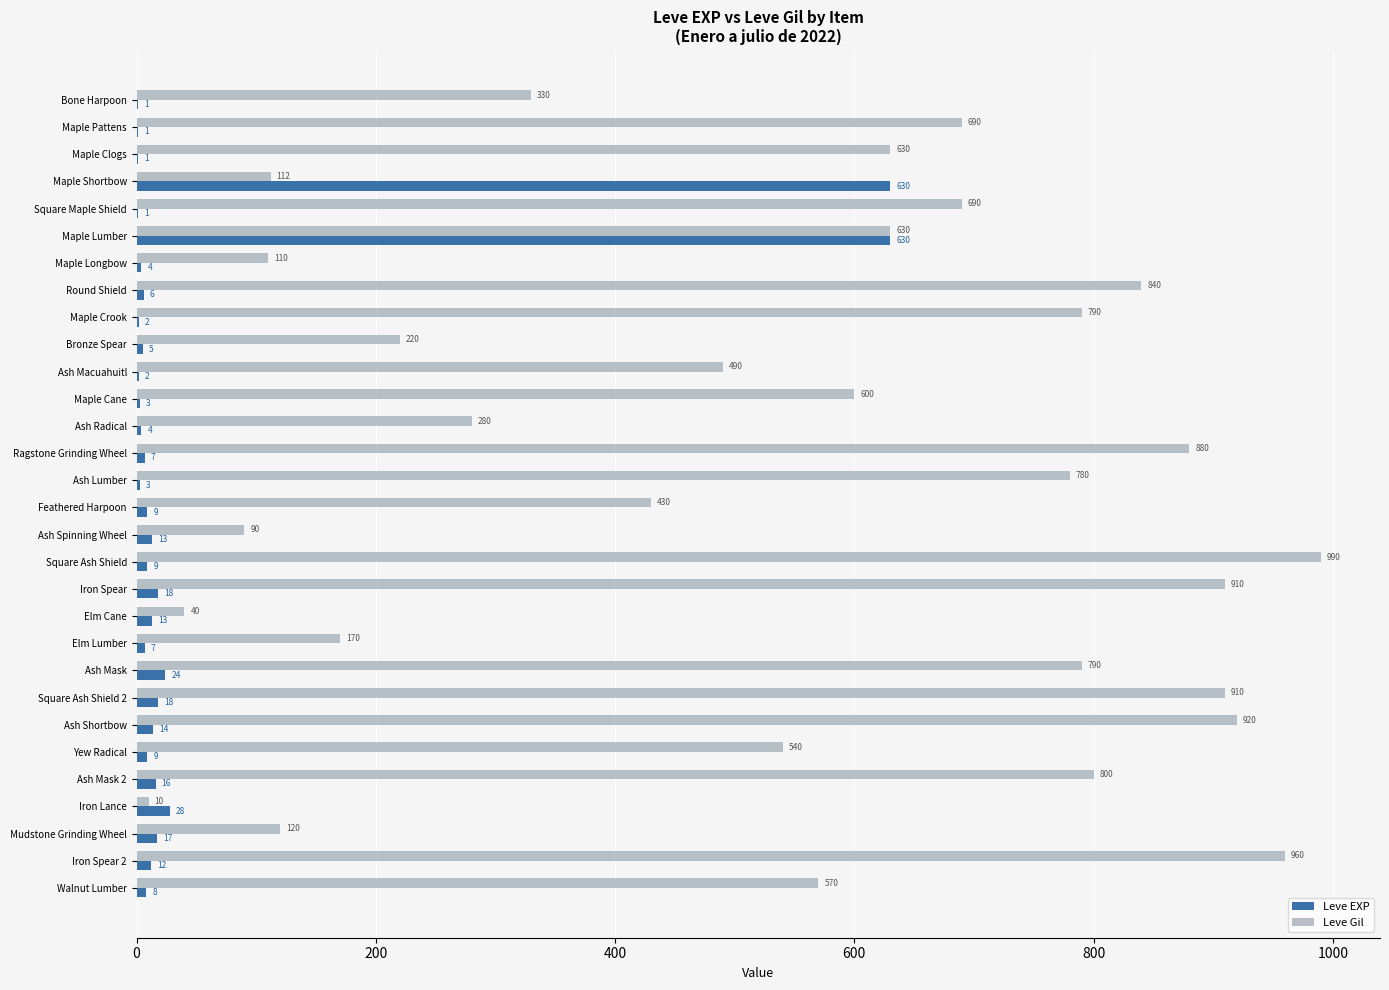

What is the total value across all series at Yew Radical?

549